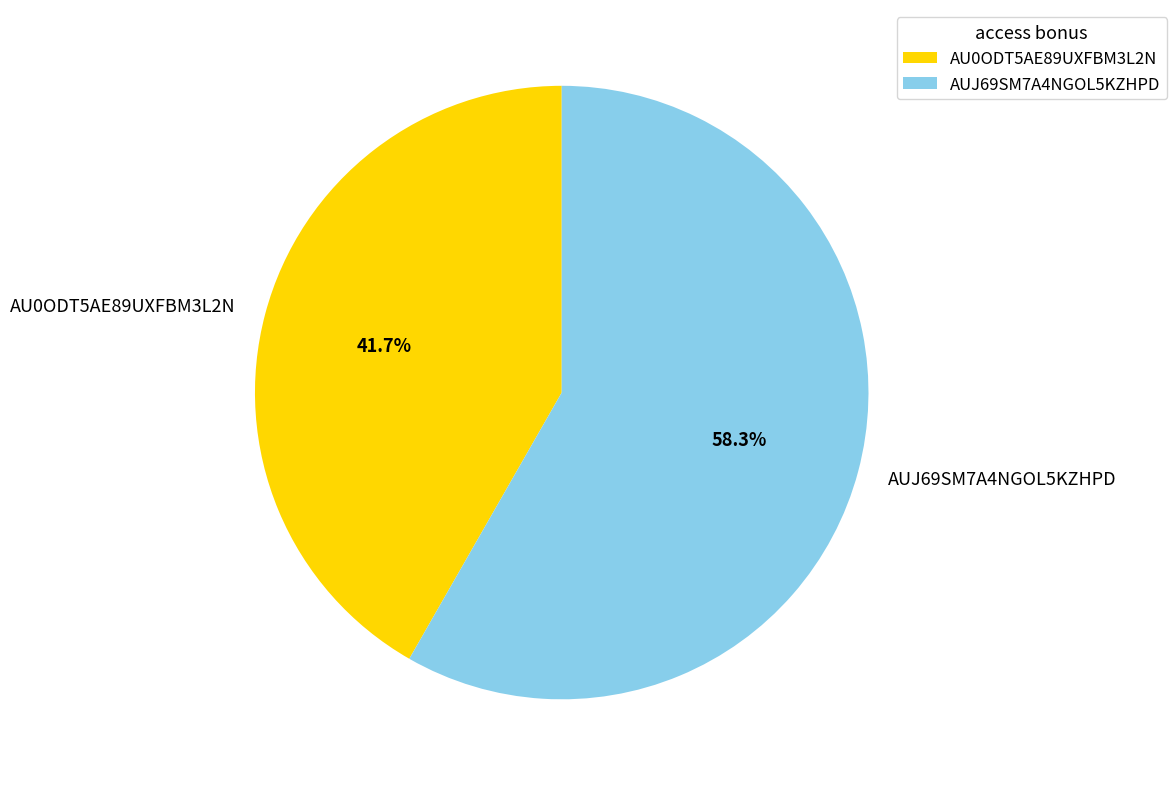

Which has a higher value, AUJ69SM7A4NGOL5KZHPD or AU0ODT5AE89UXFBM3L2N?

AUJ69SM7A4NGOL5KZHPD